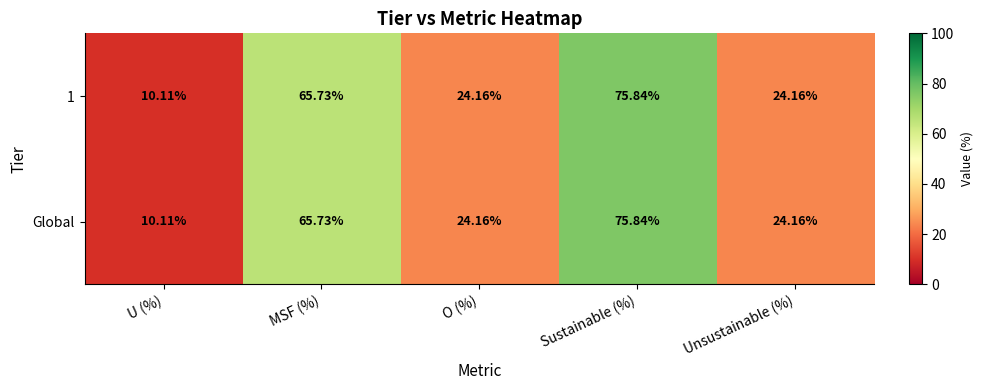

At which label does Global reach its minimum?

U (%)